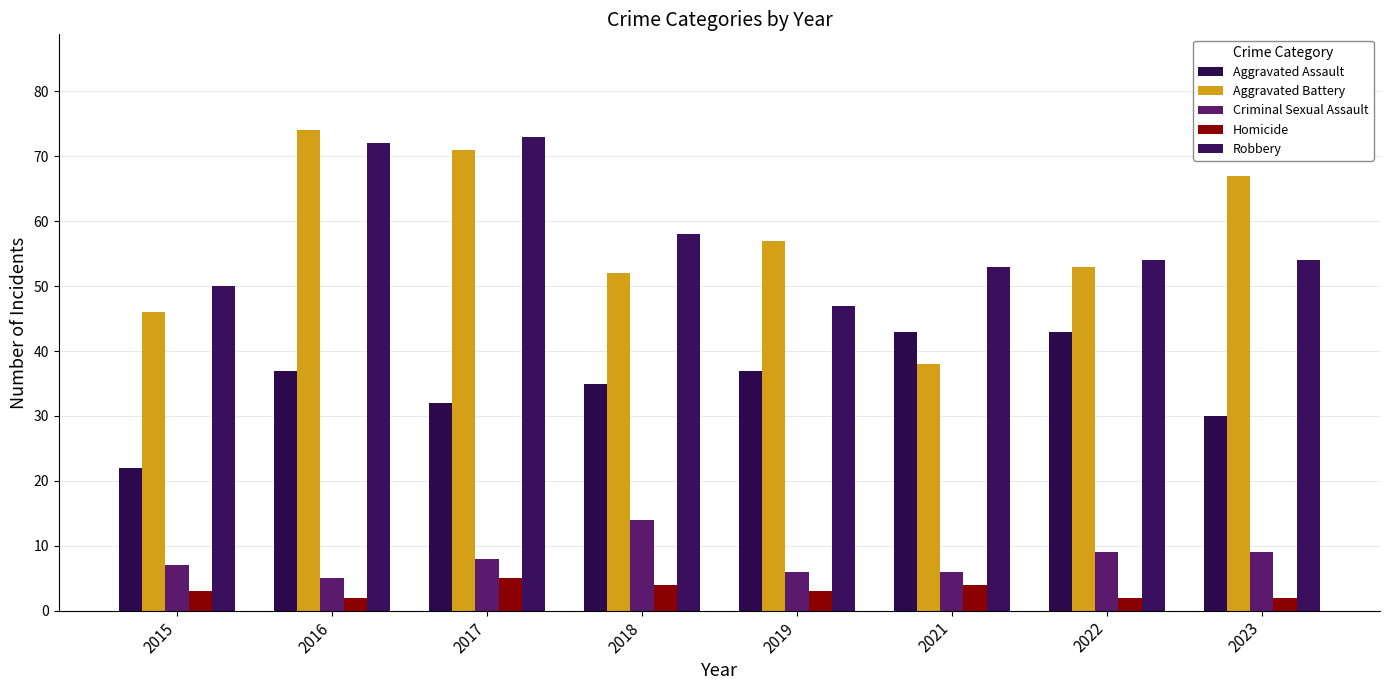

At which label is Criminal Sexual Assault closest to 9?

2022